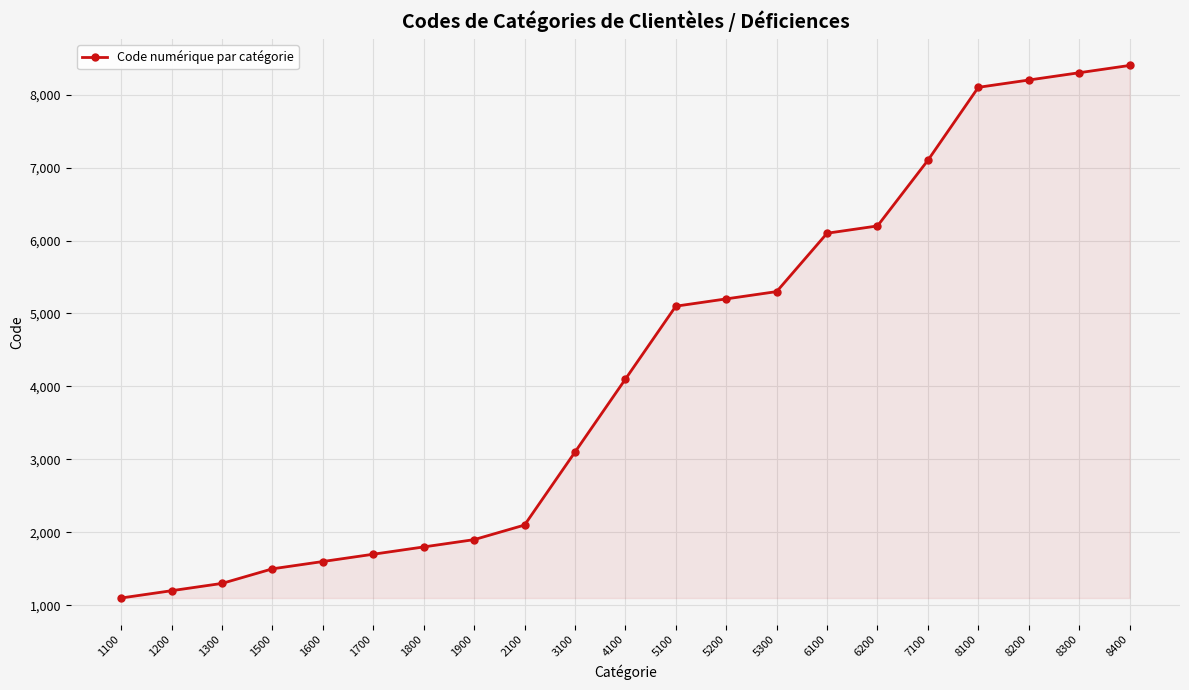

Between 6200 and 1500, which is larger?

6200